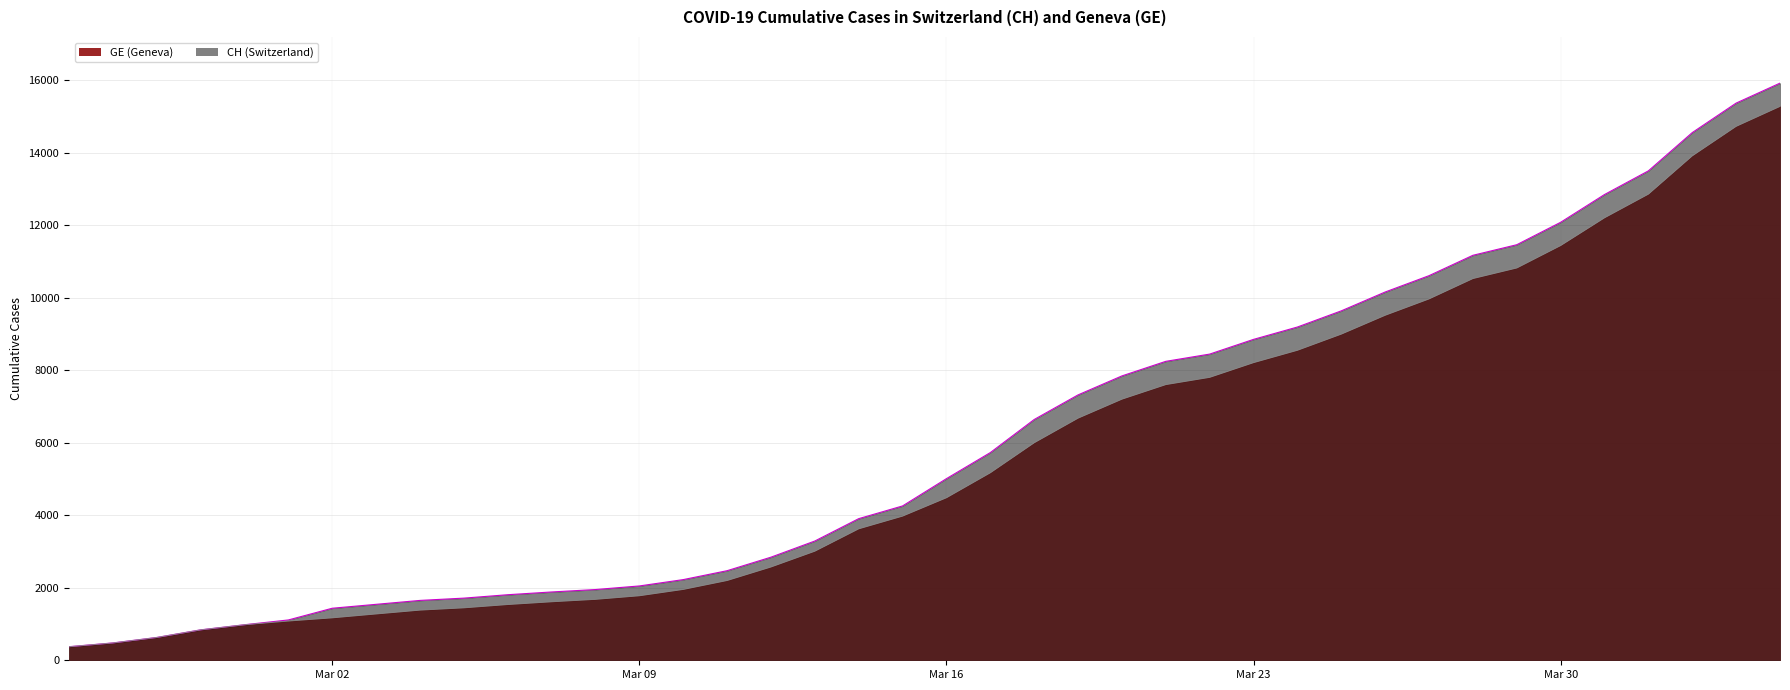

What is the highest value of the GE series?

15284